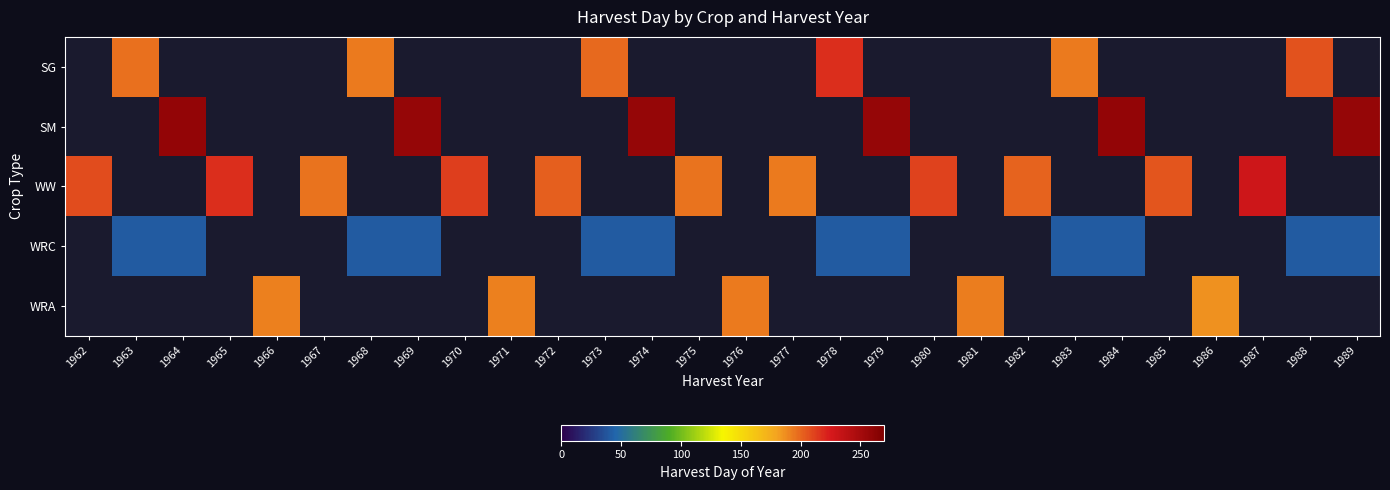

What is the spread (max minus min) of values at 1962?

208